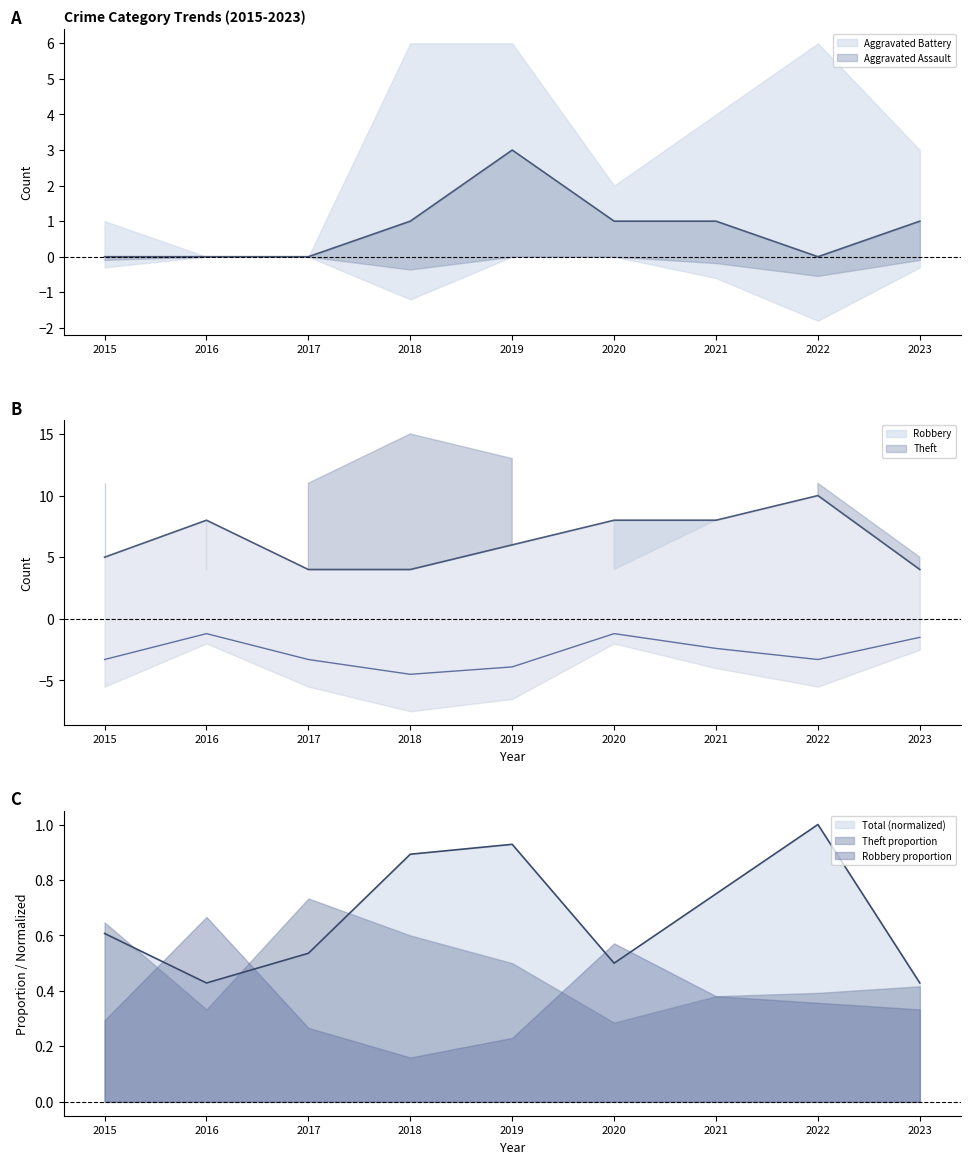

Reading left to right, list all the values displayed in this chart.

Robbery: 5.0	8.0	4.0	4.0	6.0	8.0	8.0	10.0	4.0
Theft: -3.3	-1.2	-3.3	-4.5	-3.9	-1.2	-2.4	-3.3	-1.5
Aggravated Assault: 0.0	0.0	0.0	1.0	3.0	1.0	1.0	0.0	1.0
Total: 0.6	0.4	0.5	0.9	0.9	0.5	0.8	1.0	0.4